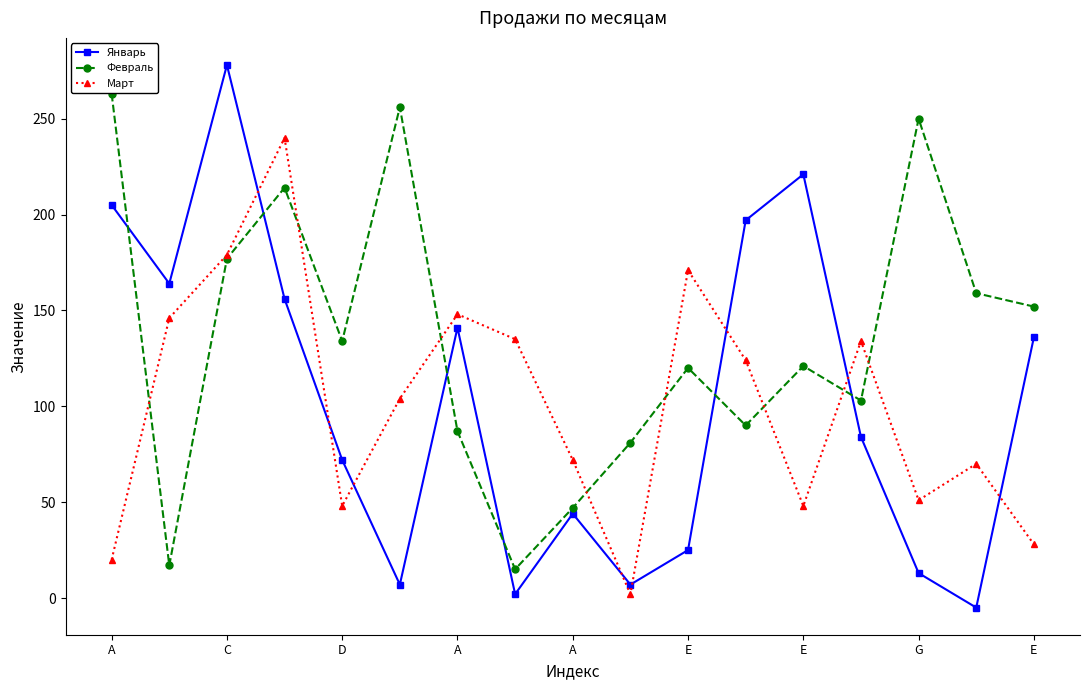

Count the number of categories in the chart.

17